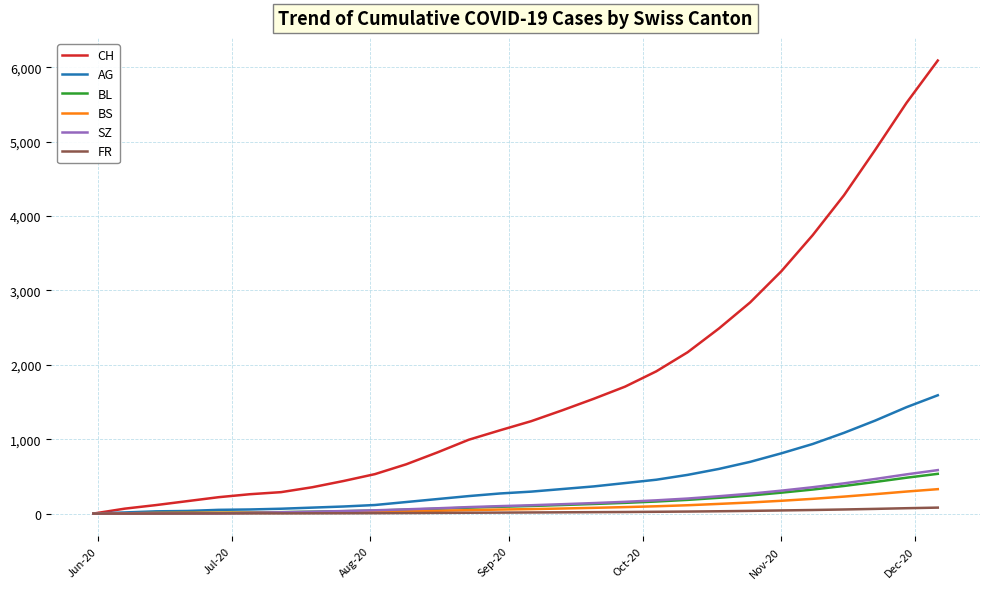

What is the difference between the second highest and minimum values in the CH series?

5520